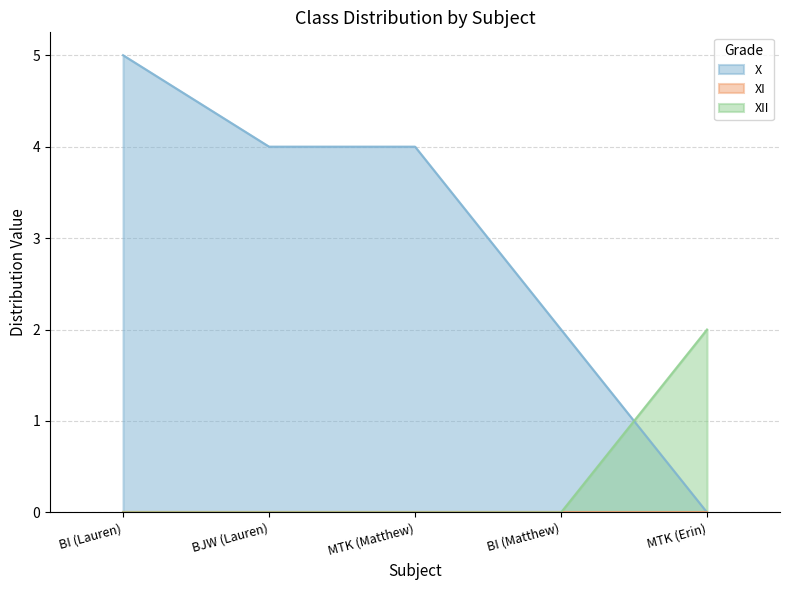

What is the highest value of the X series?

5